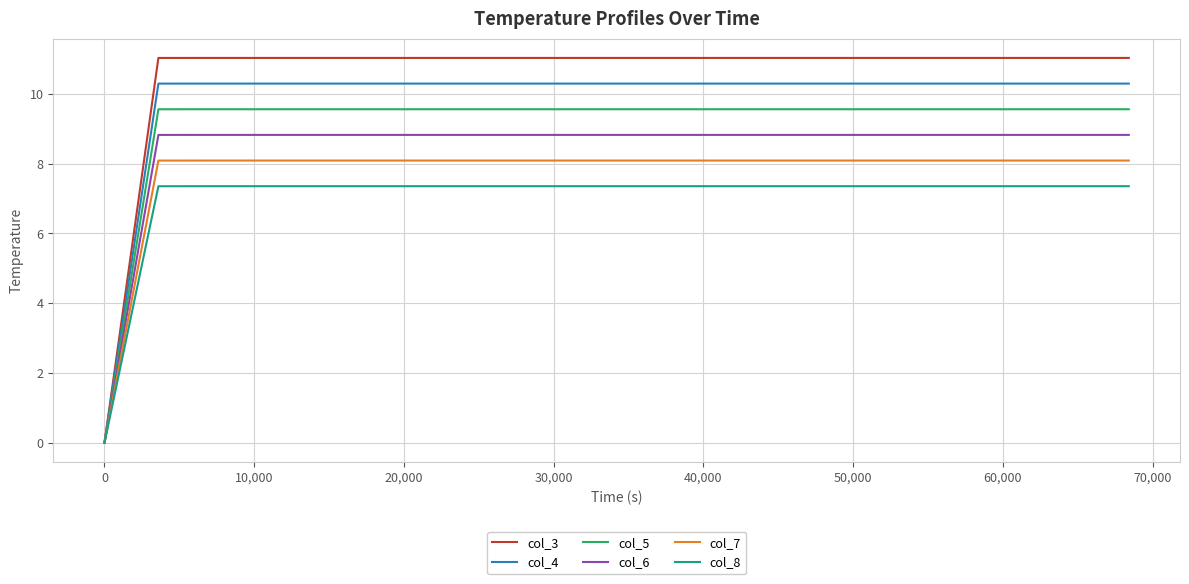

Is this an area chart (filled region under the line)?

No